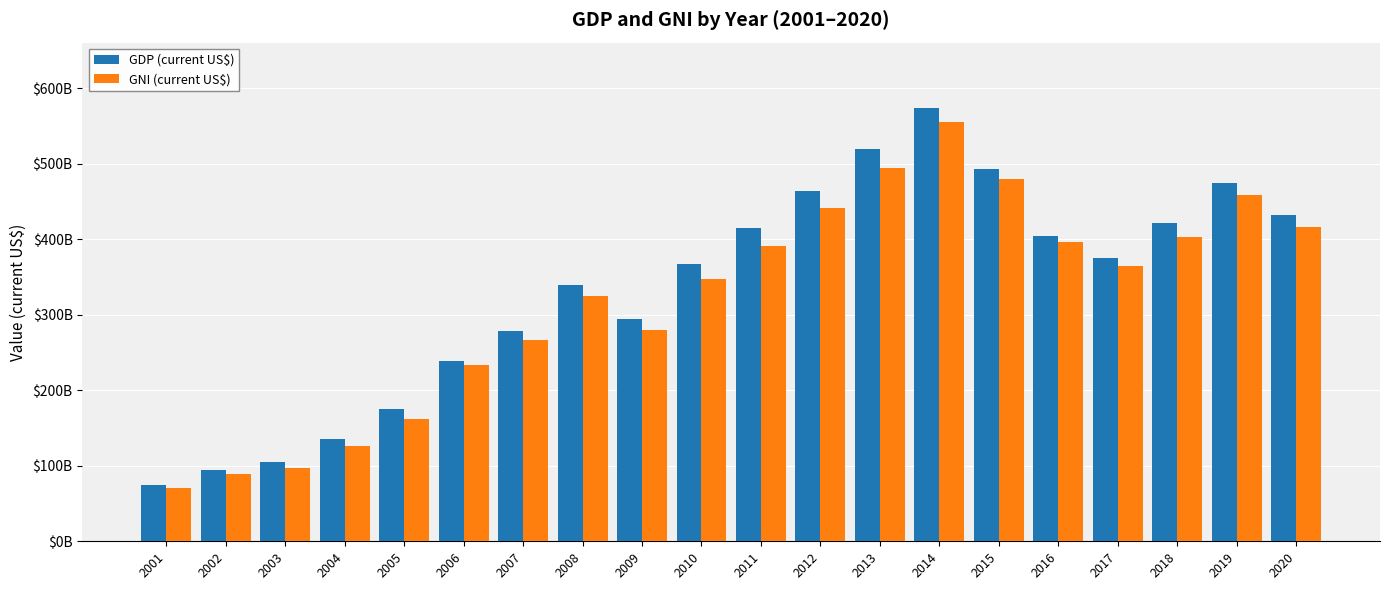

Between 2007 and 2008, which series saw the biggest shift?

GDP (current US$)